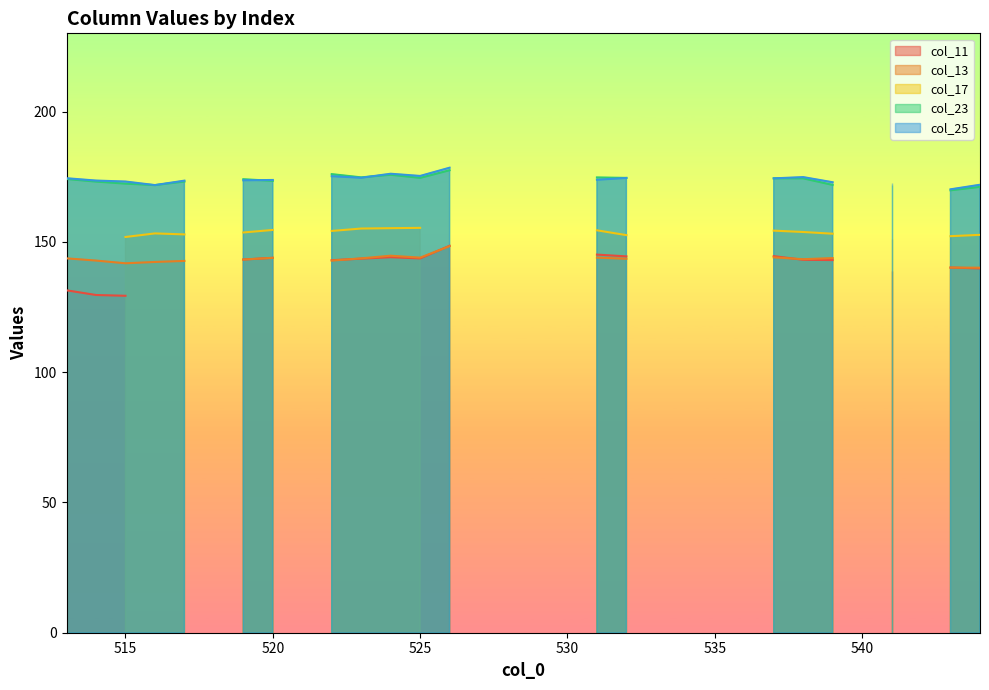

Where is the first local maximum for col_11?

520